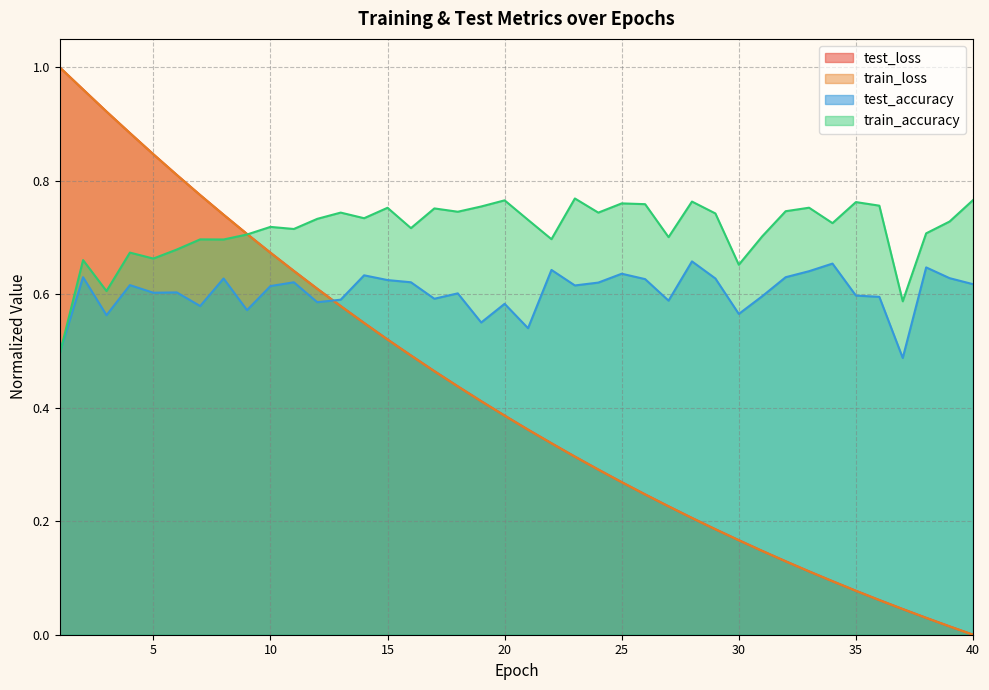

List the labels in order of train_loss value, smallest first.

40, 39, 38, 37, 36, 35, 34, 33, 32, 31, 30, 29, 28, 27, 26, 25, 24, 23, 22, 21, 20, 19, 18, 17, 16, 15, 14, 13, 12, 11, 10, 9, 8, 7, 6, 5, 4, 3, 2, 1